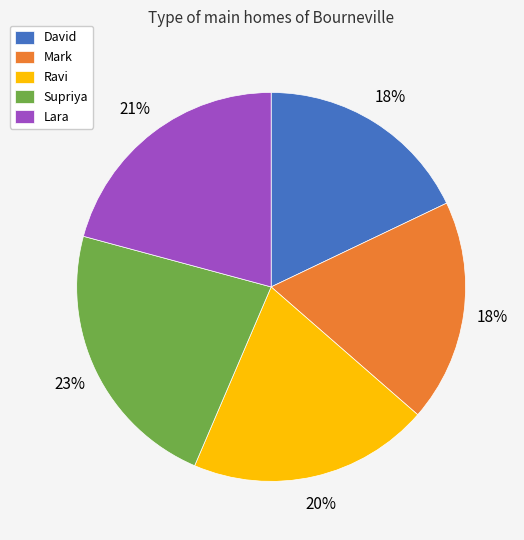

To the nearest percent, what is the average slice percentage?

20%